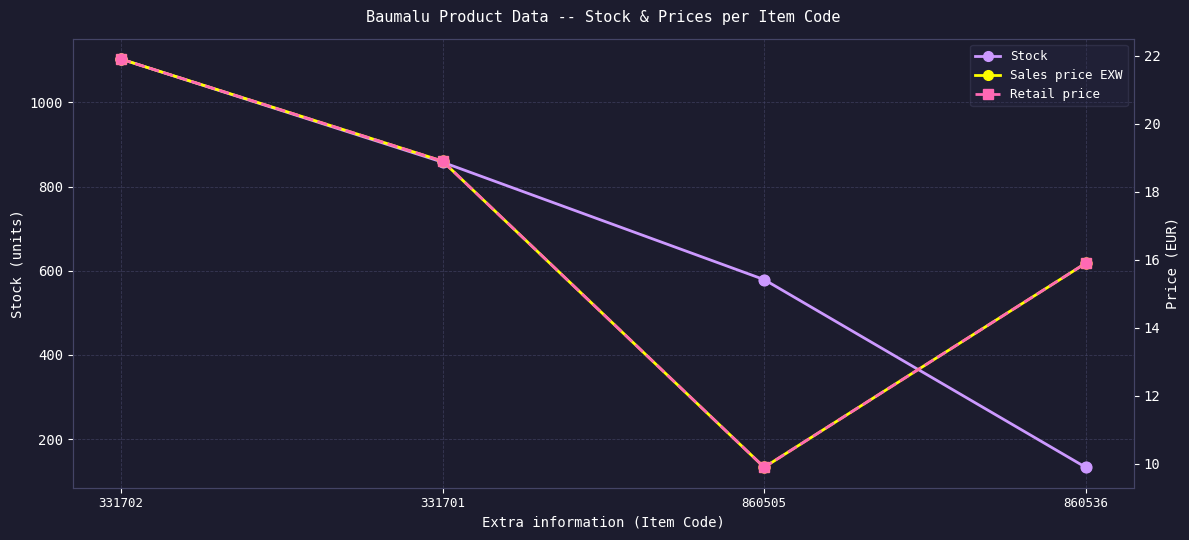

What are all the series names shown in the legend?

Stock, Sales price EXW, Retail price